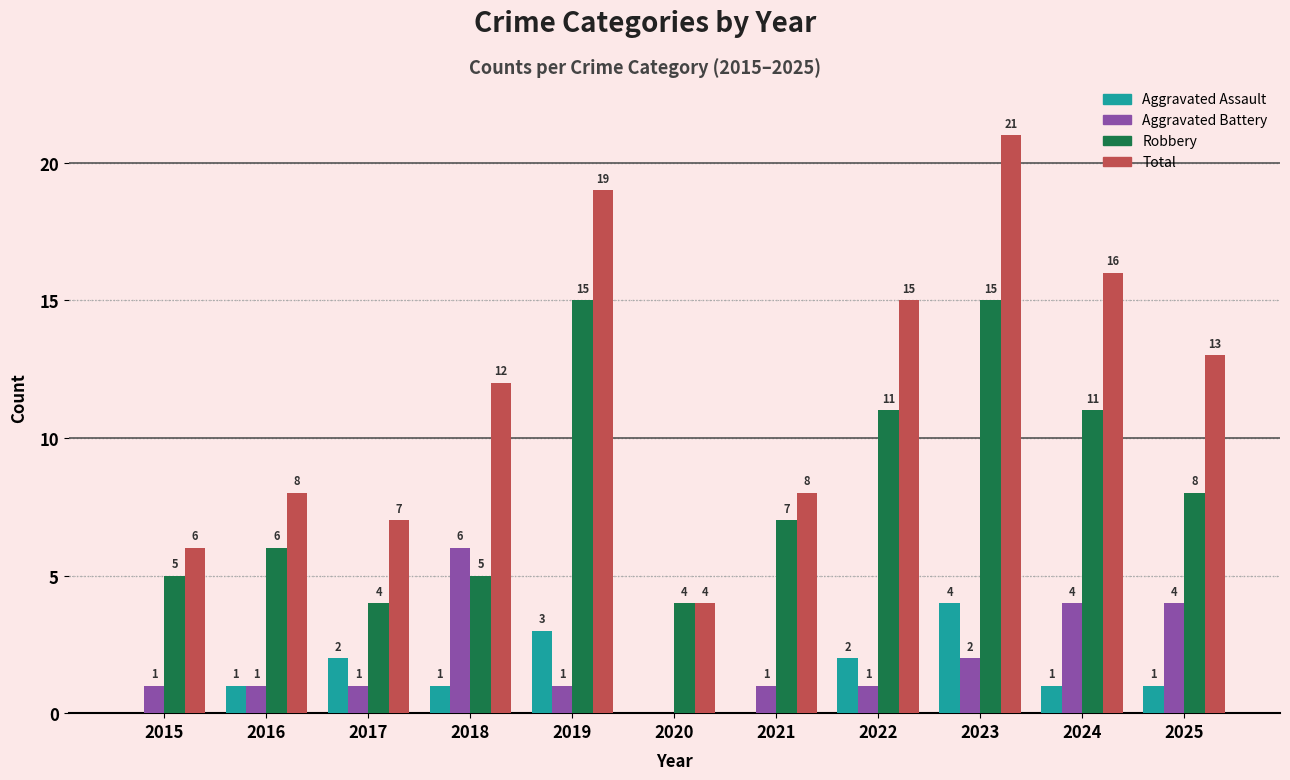

Which series changed the most between 2016 and 2025?

Total